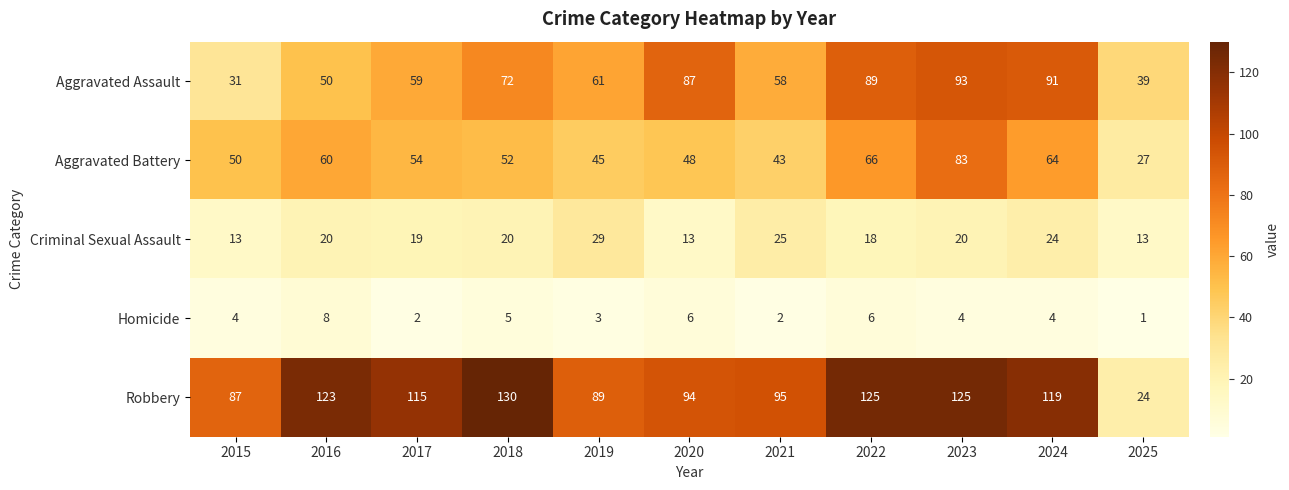

What is the sum of the Robbery values at 2022 and 2024?

244